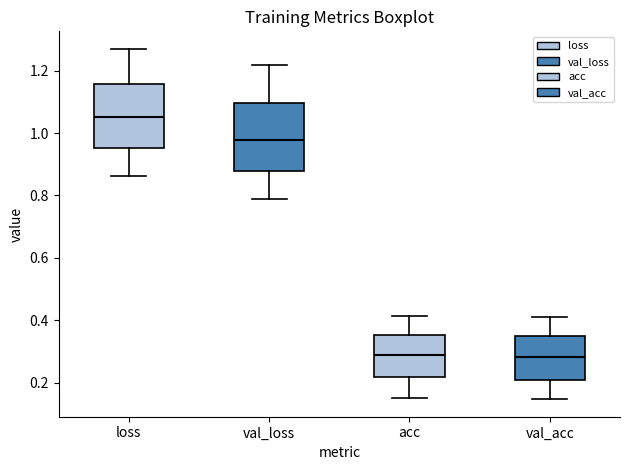

Where is the upper edge of the box for val_loss on the y-axis? The values are not printed on the chart, so give them approximately, as read against the axis.

1.10